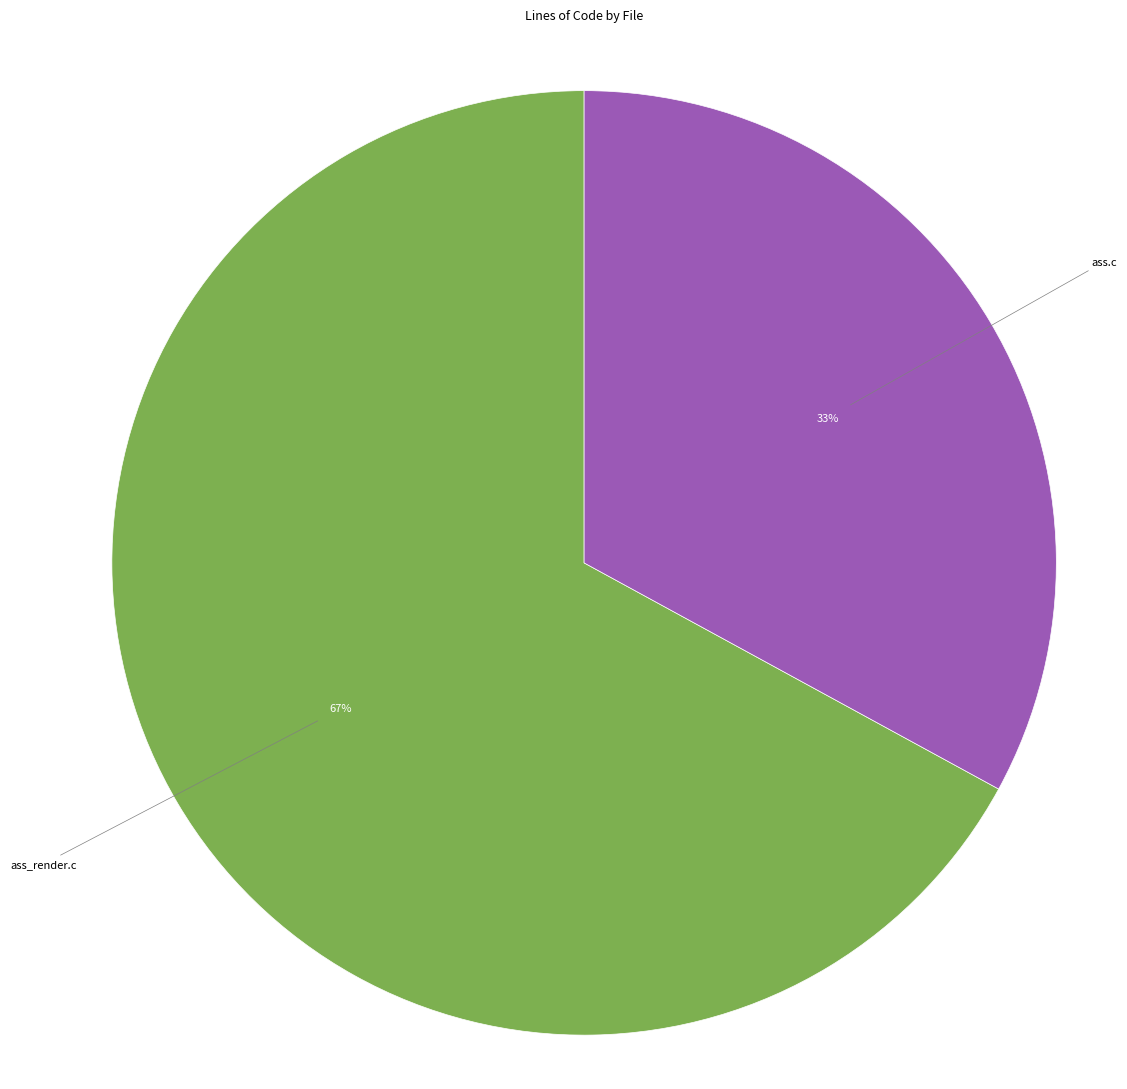

To the nearest percent, what is the average slice percentage?

50%